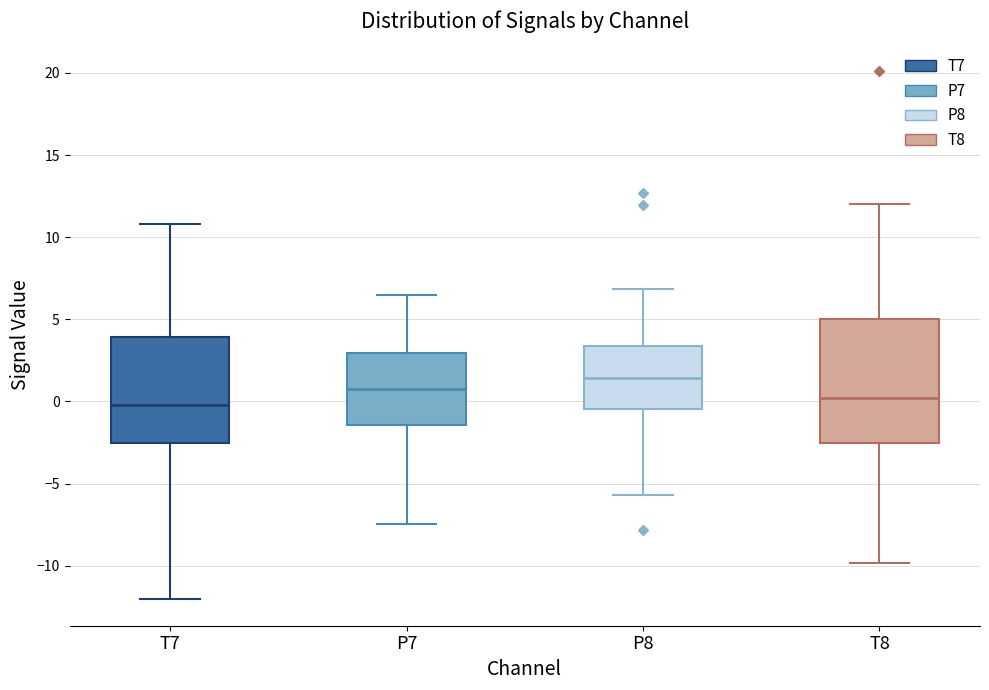

Reading left to right, transcribe this box plot: for each box, give where its median line is, the range the box spans, and where its two whiskers end, as read against the y-axis. The values are not printed on the chart, so give them approximately, as read against the axis.

T7: median 0.0, box -2.5 to 4.0, whiskers -12.0 to 11.0
P7: median 1.0, box -1.5 to 3.0, whiskers -7.5 to 6.5
P8: median 1.5, box -0.5 to 3.5, whiskers -5.5 to 7.0
T8: median 0.0, box -2.5 to 5.0, whiskers -10.0 to 12.0